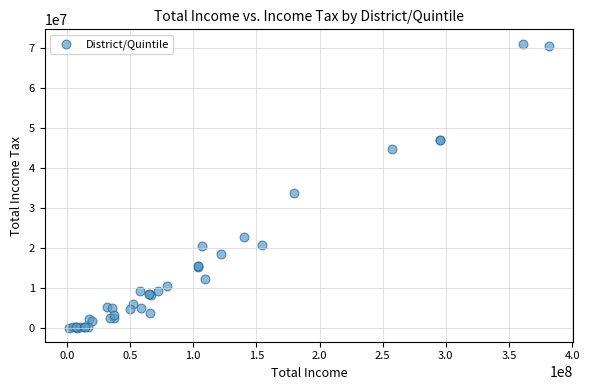

What Y value in the scatter plot is closest to 35575303?

33613224